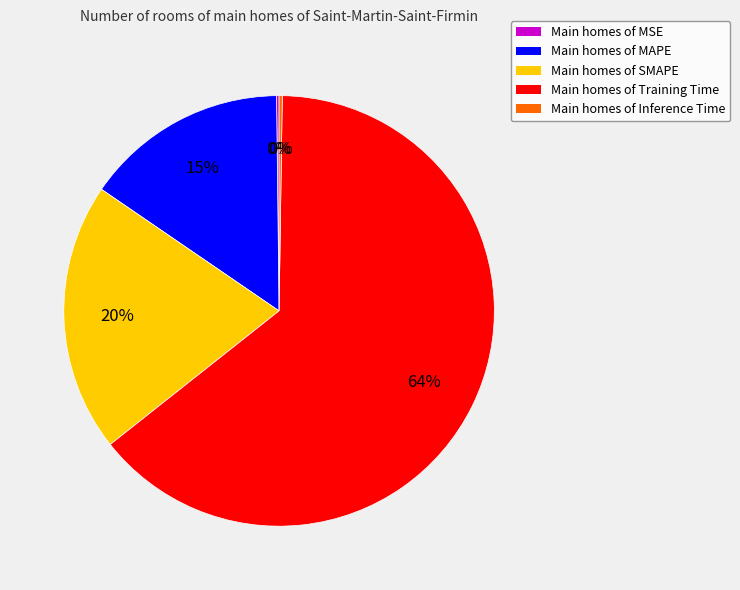

Which slice is the largest?

Main homes of Training Time